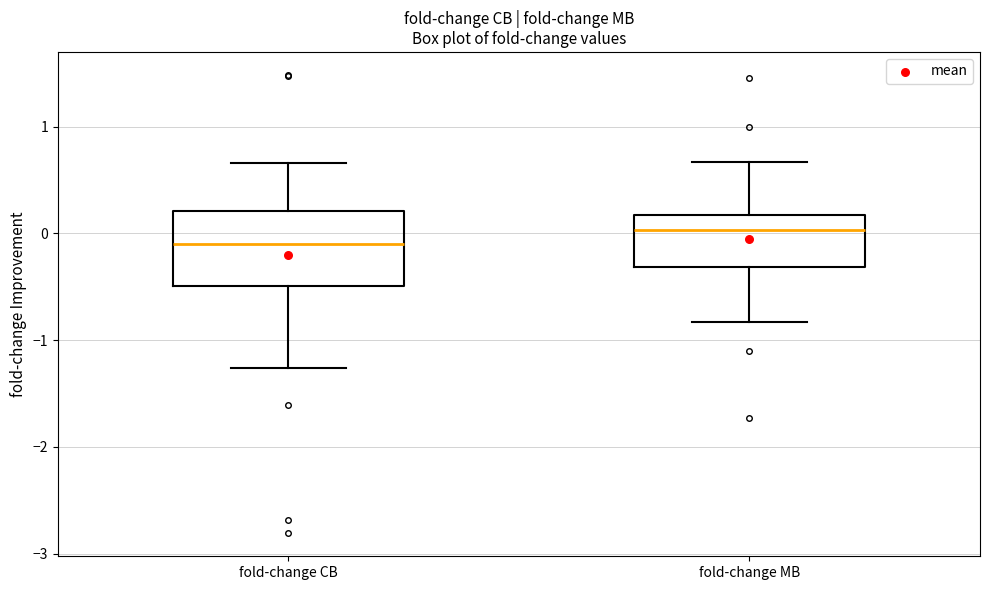

Which box is the tallest, from its lower edge to its upper edge?

fold-change CB